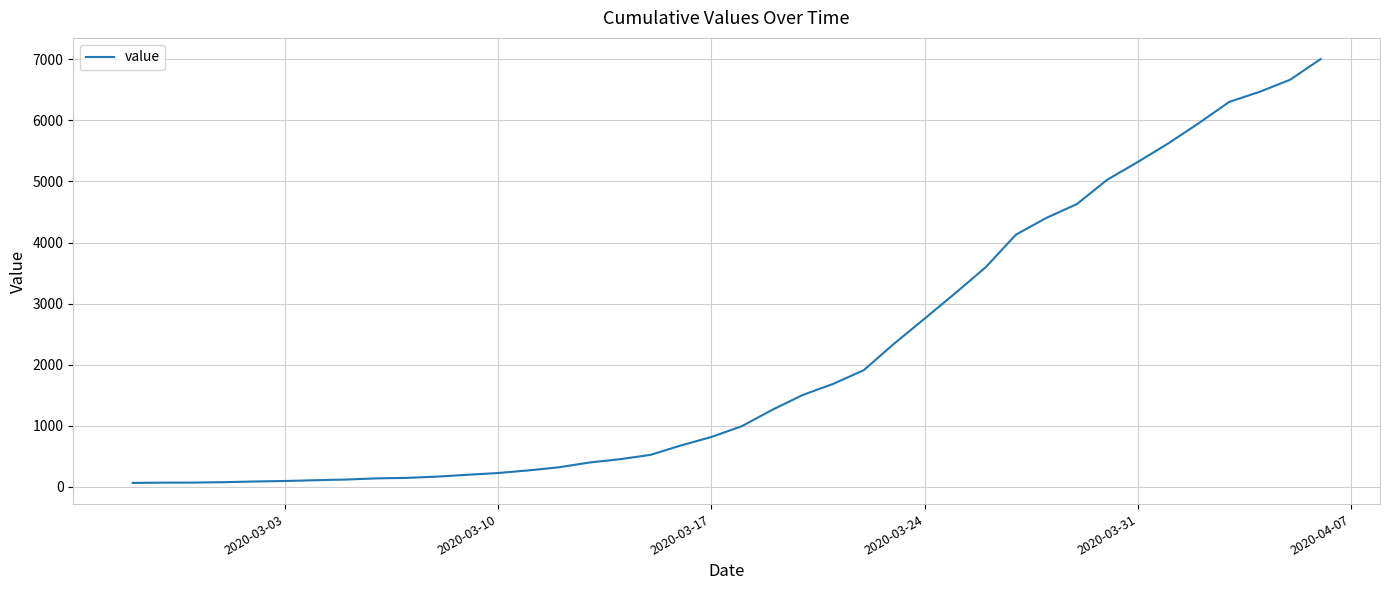

What is the difference between the maximum and minimum values?

6940